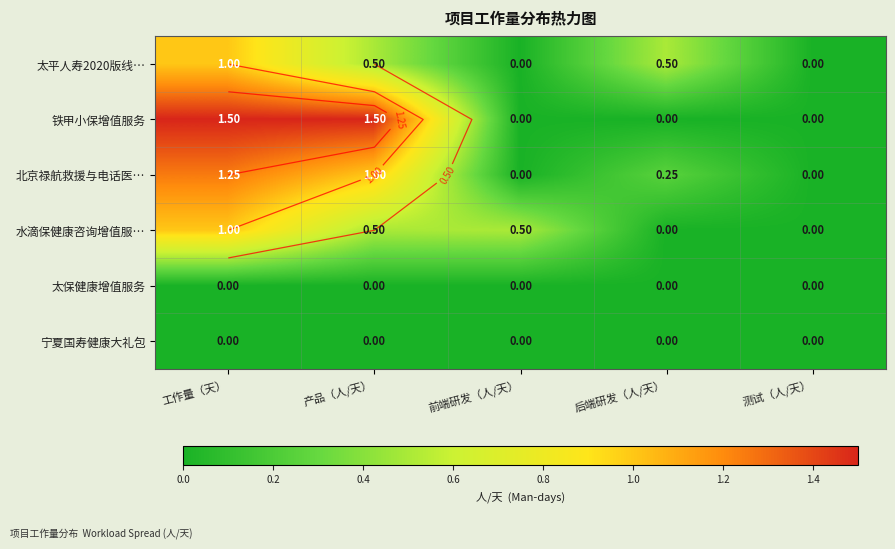

How many 太平人寿2020版线… values are between 0 and 1?

5